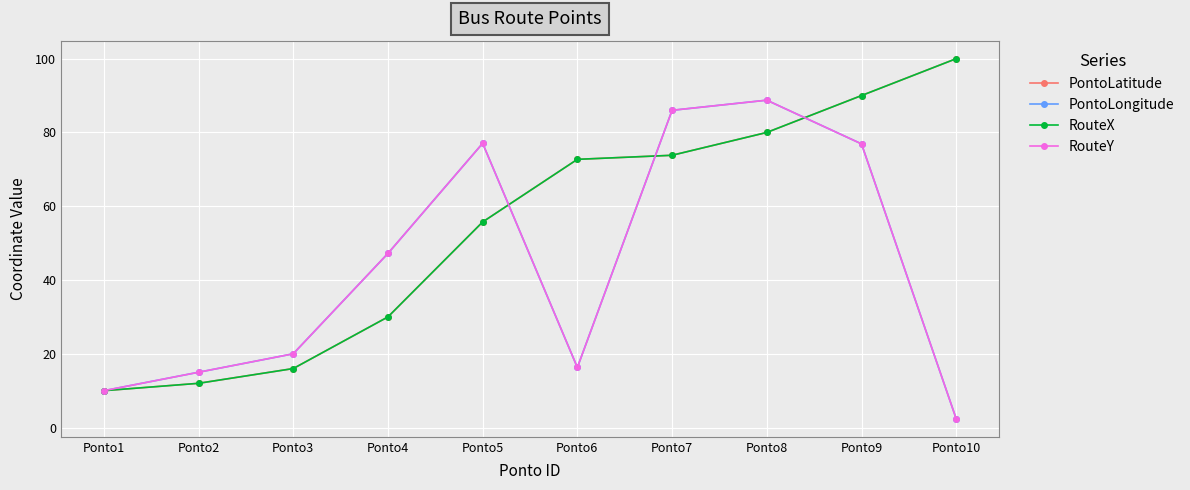

Is it true that RouteY equals 86.0 at Ponto7?

True